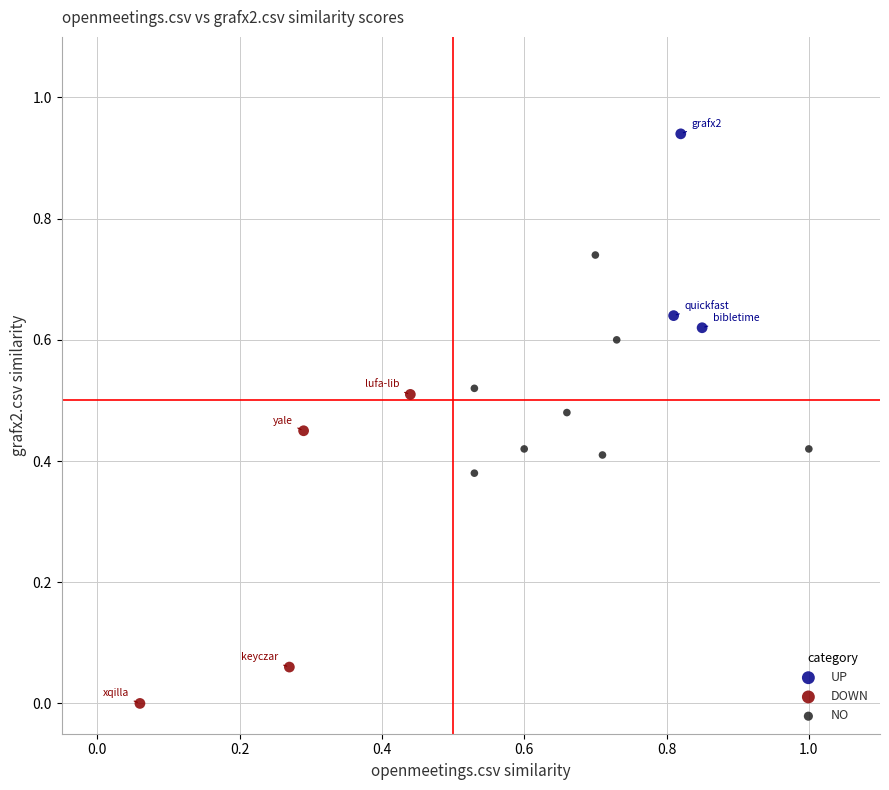

Which series reaches the maximum Y coordinate?

UP